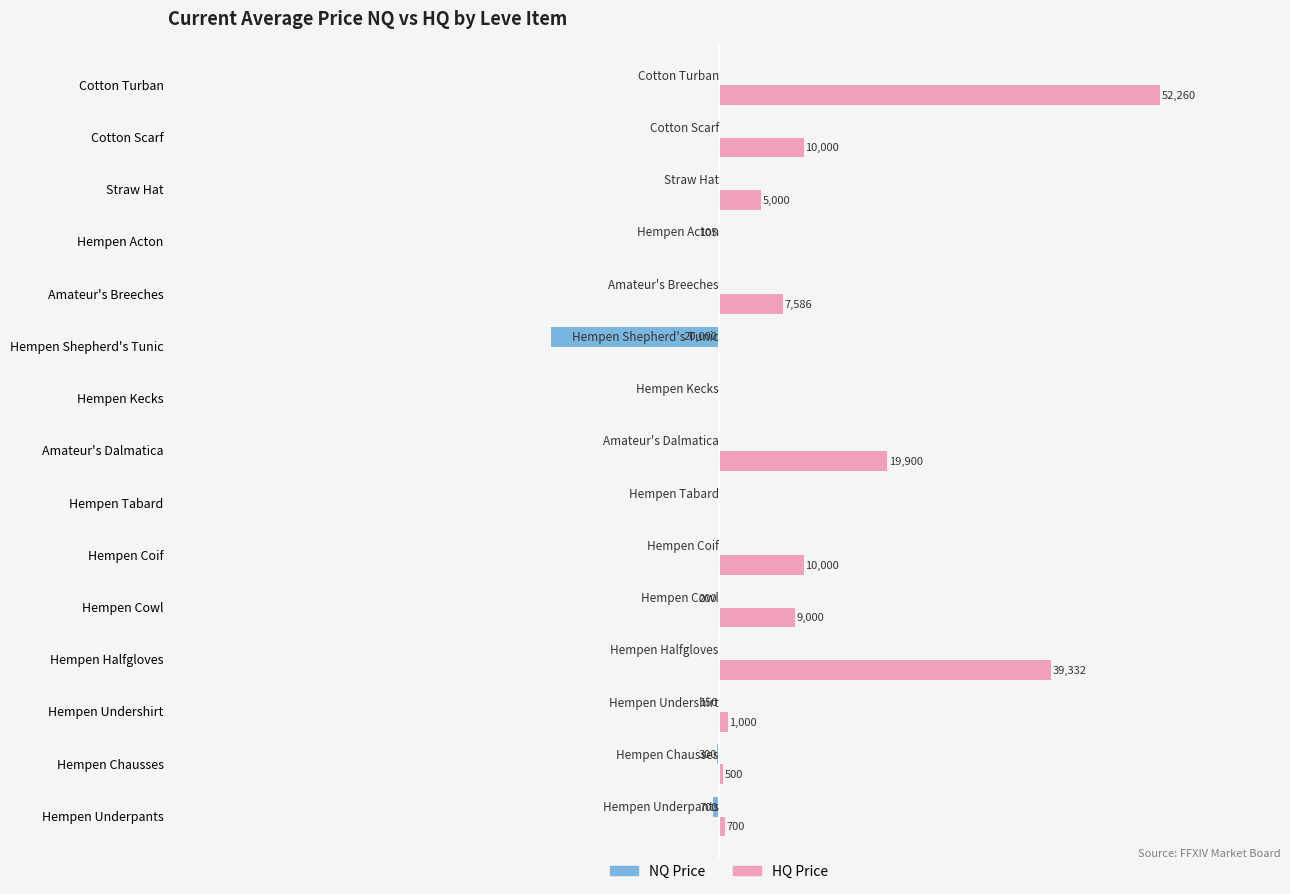

Which series changed the most between Amateur's Breeches and Cotton Scarf?

HQ Price